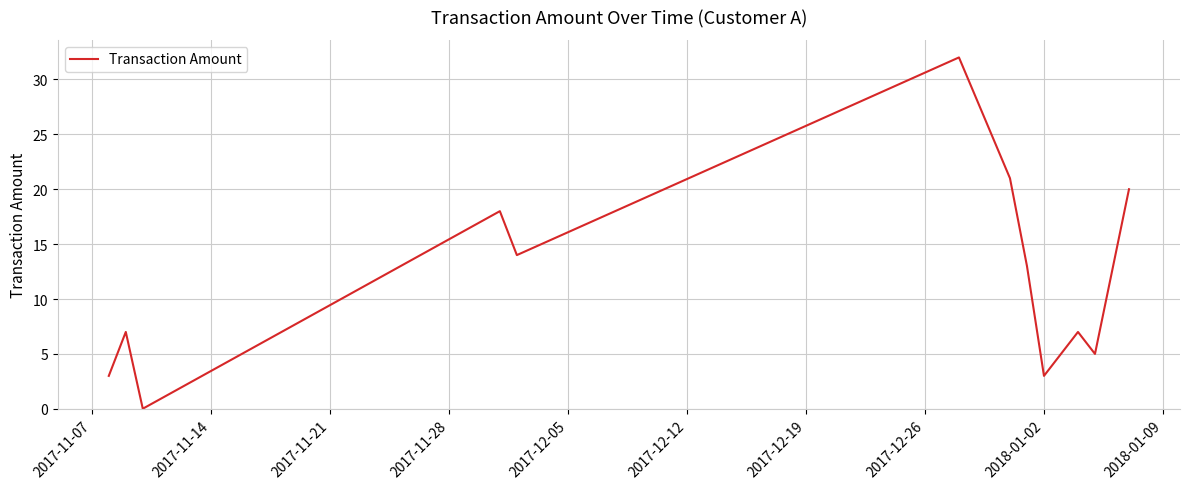

What is the maximum value shown in the chart?

32.0